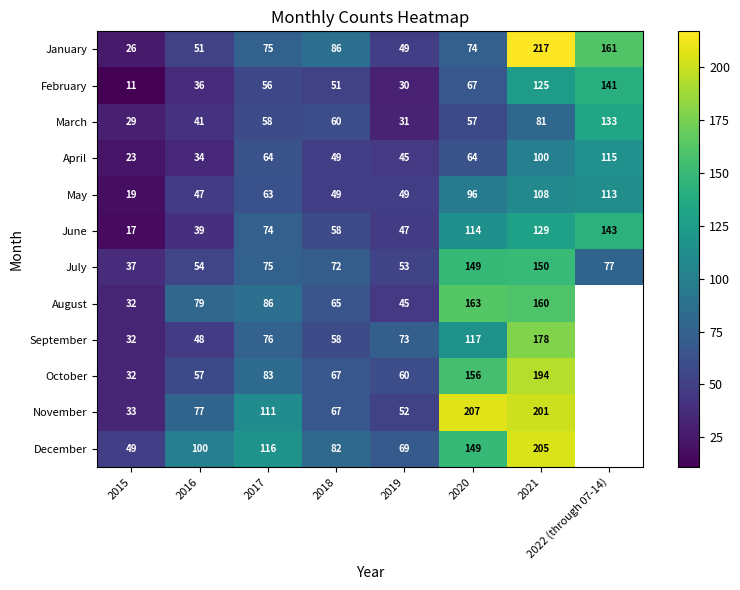

Between 2015 and 2020, which series saw the biggest shift?

November